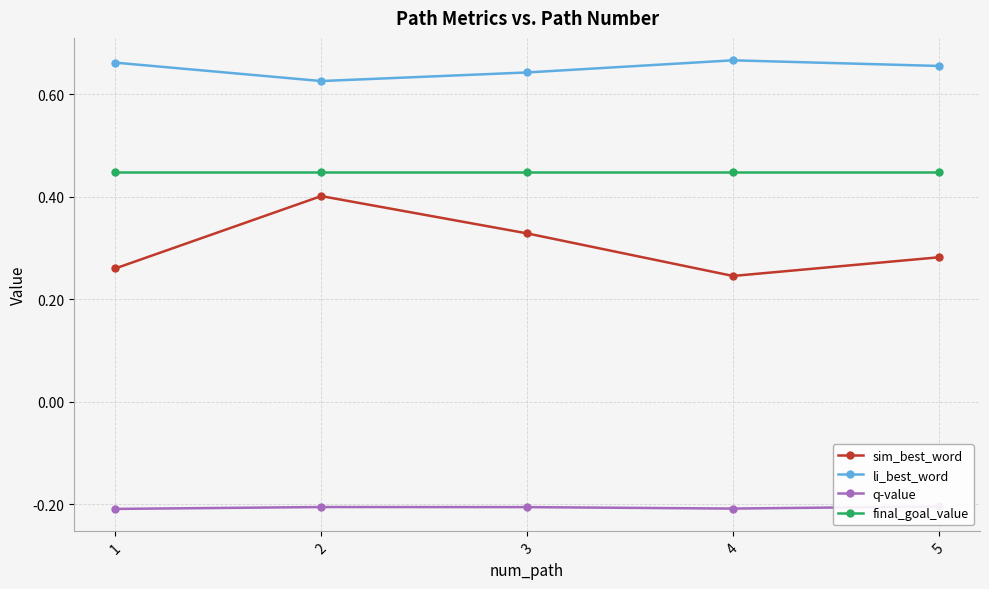

Reading left to right, what are all the values shown in this chart?

sim_best_word: 1=0.3	2=0.4	3=0.3	4=0.2	5=0.3
li_best_word: 1=0.7	2=0.6	3=0.6	4=0.7	5=0.7
q-value: 1=-0.2	2=-0.2	3=-0.2	4=-0.2	5=-0.2
final_goal_value: 1=0.4	2=0.4	3=0.4	4=0.4	5=0.4